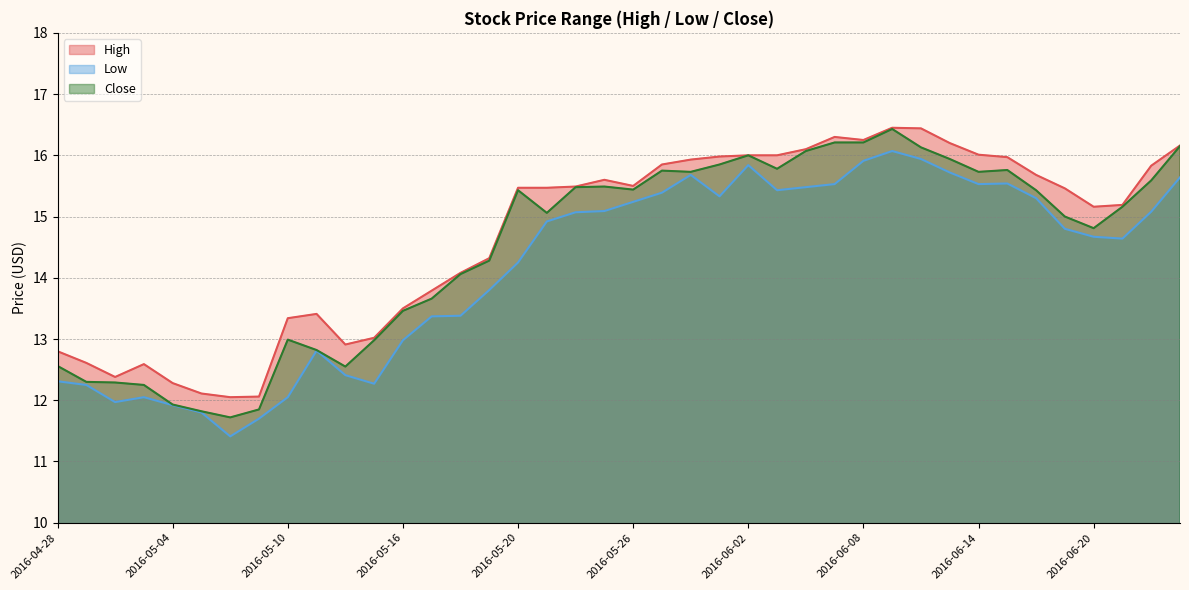

What are all the series names shown in the legend?

High, Low, Close